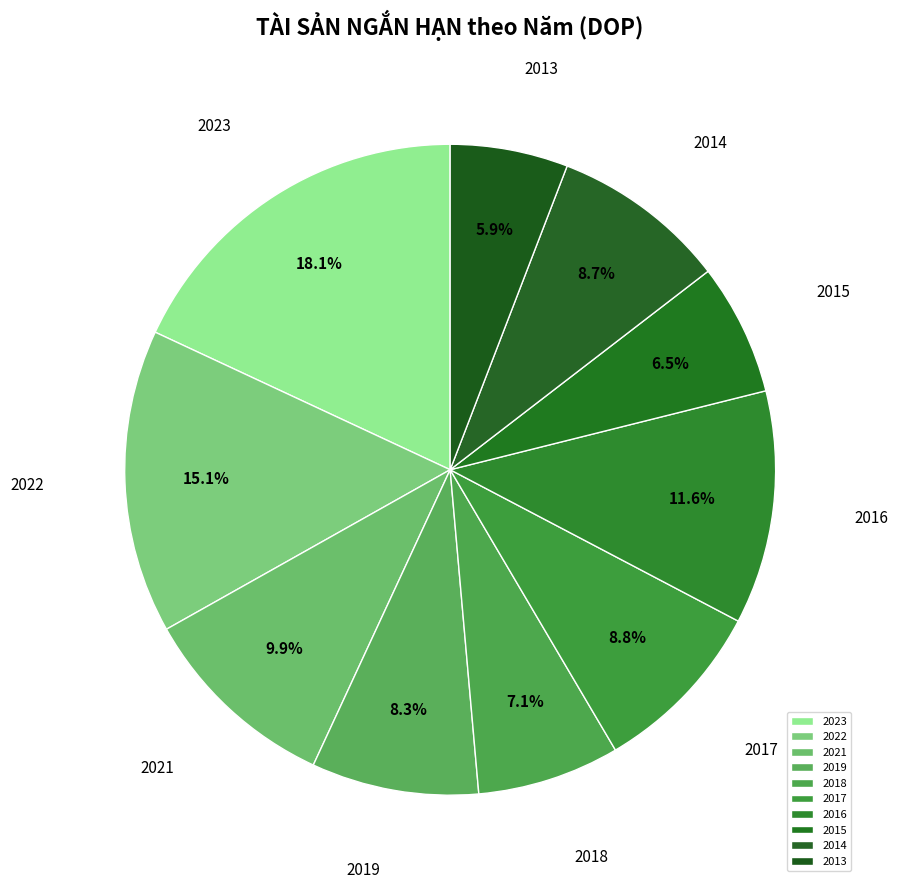

To the nearest percent, what percentage of the pie is 2013?

6%